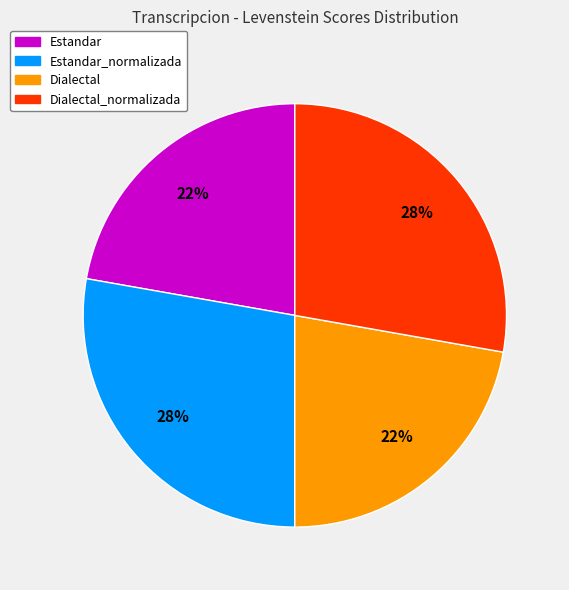

True or false: Estandar accounts for 22% of the total.

True